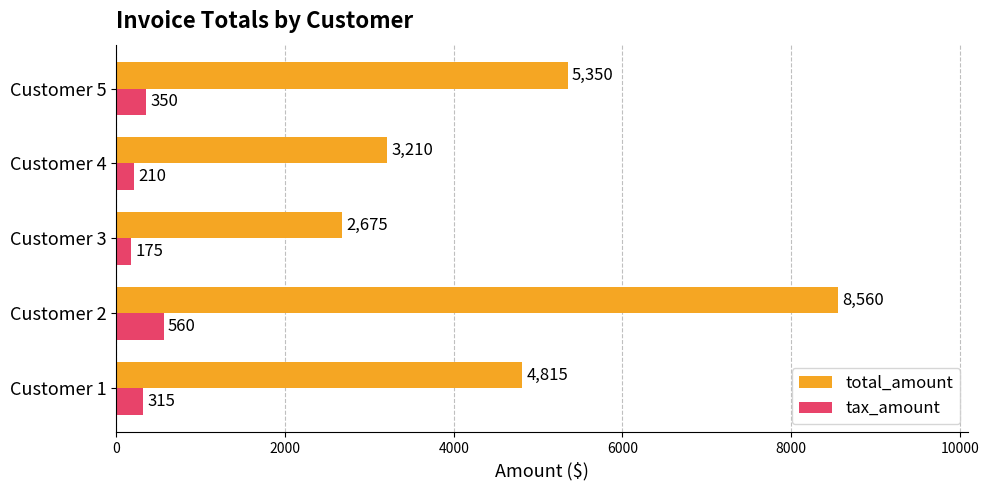

Which series has the largest total across all categories?

total_amount